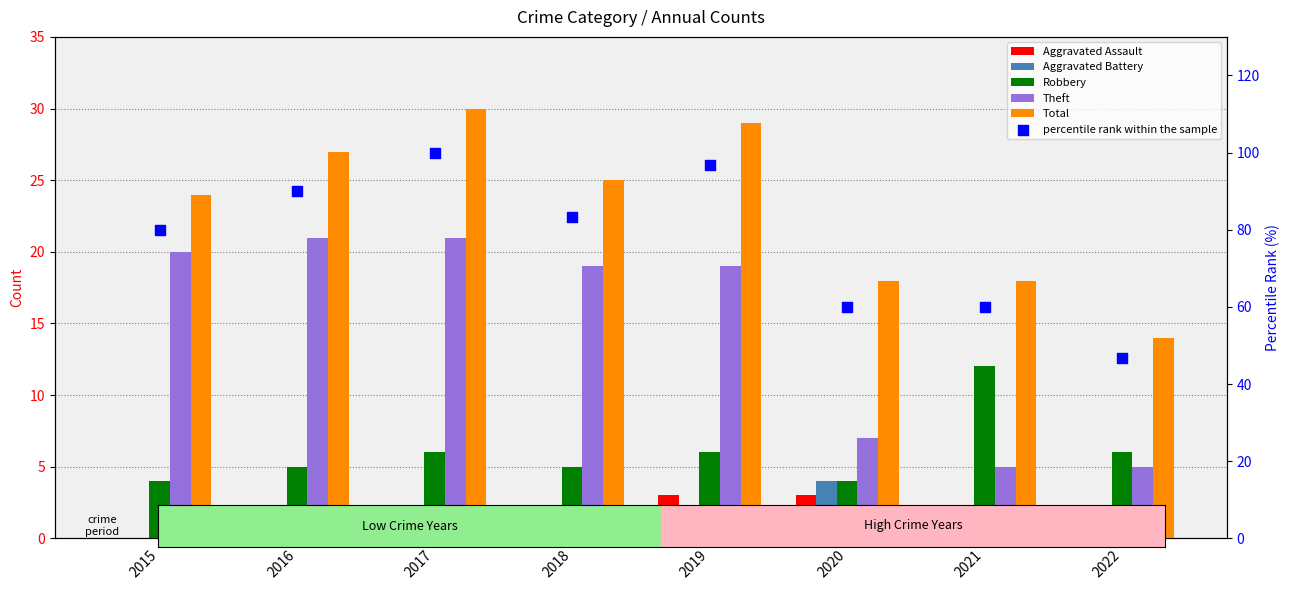

Is the value of Aggravated Assault at 2019 greater than the value of percentile rank within the sample at 2020?

No